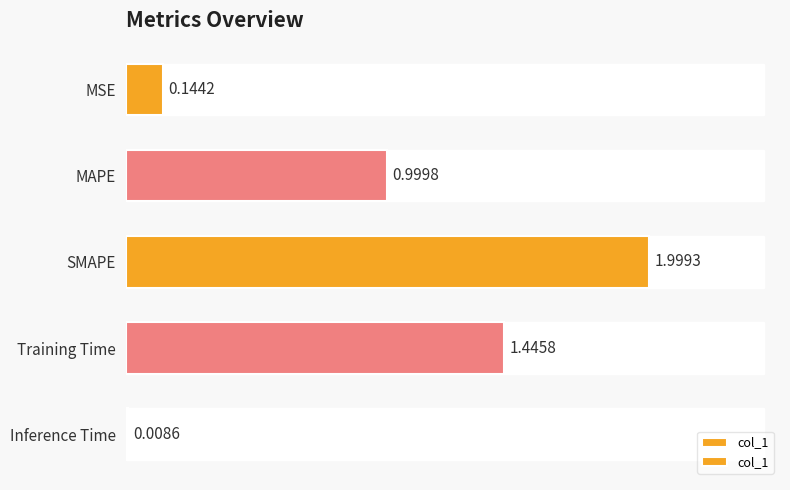

What is the value of the 1st bar from the left?

0.1